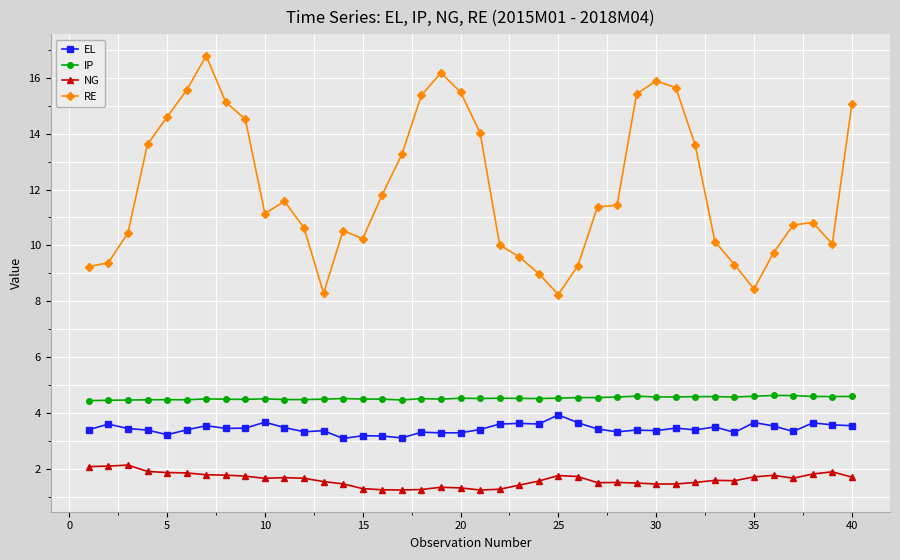

Which series has the largest total across all categories?

RE